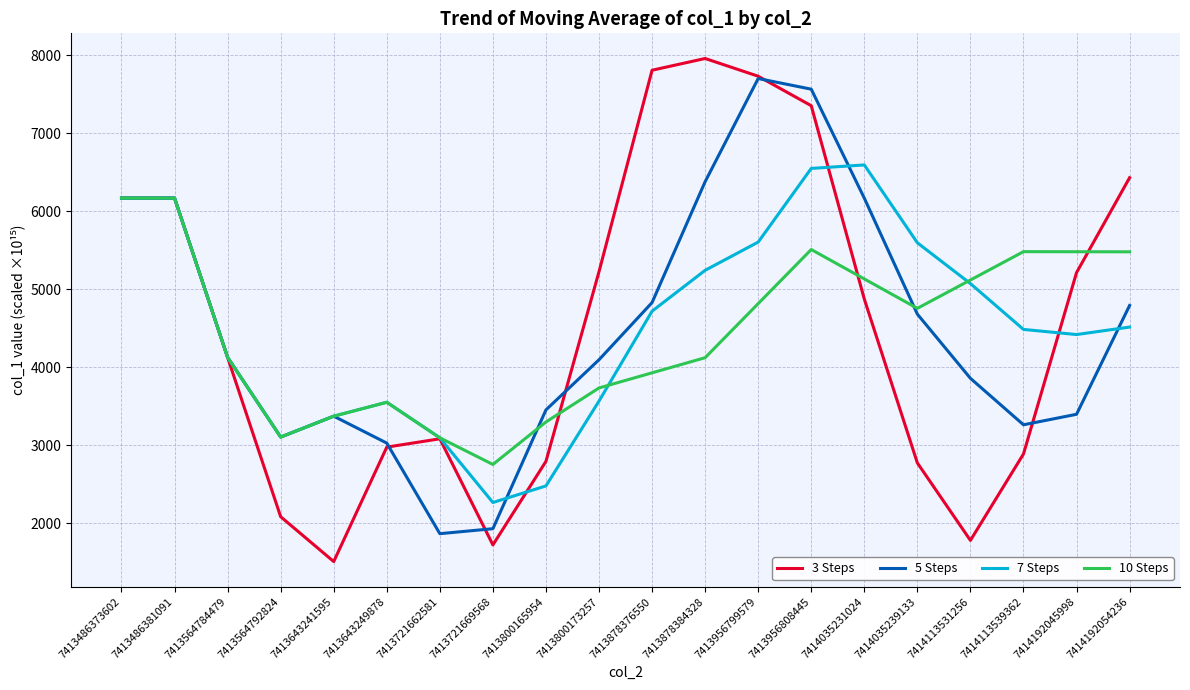

The 3 Steps series shows 1536.8 at 7414035231024. True or false?

False